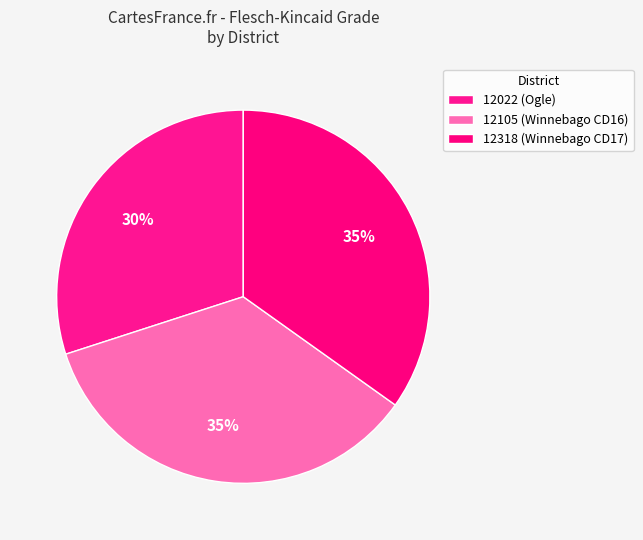

Between 12022 (Ogle) and 12318 (Winnebago CD17), which is larger?

12318 (Winnebago CD17)